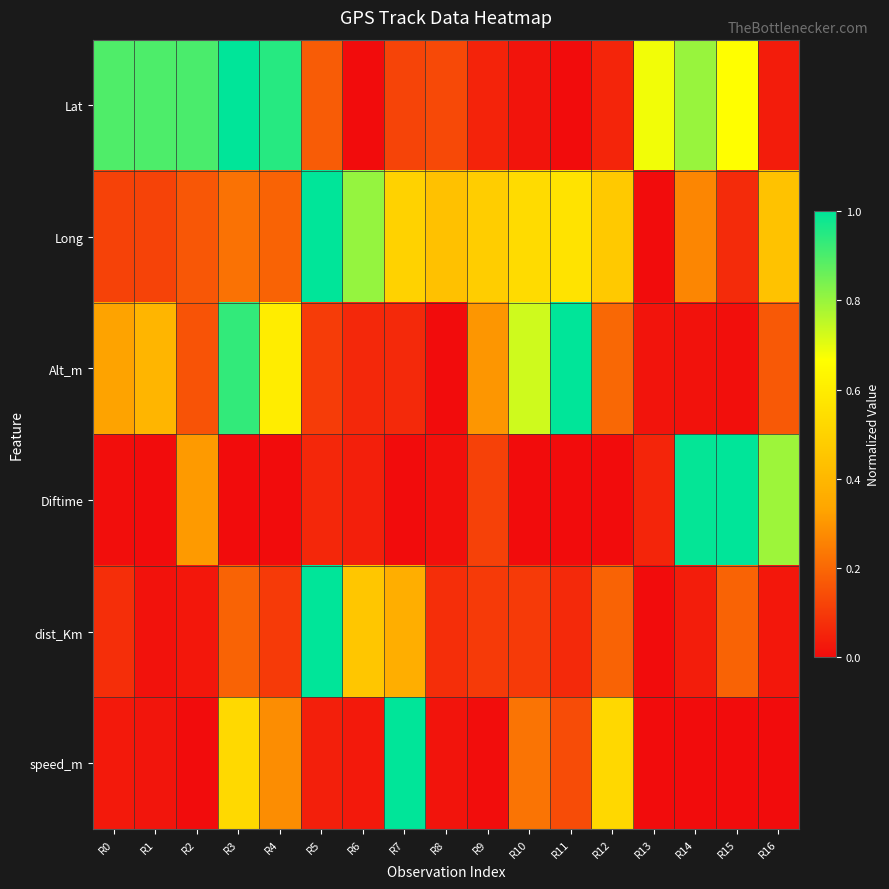

What is the spread (max minus min) of values at R4?

0.9